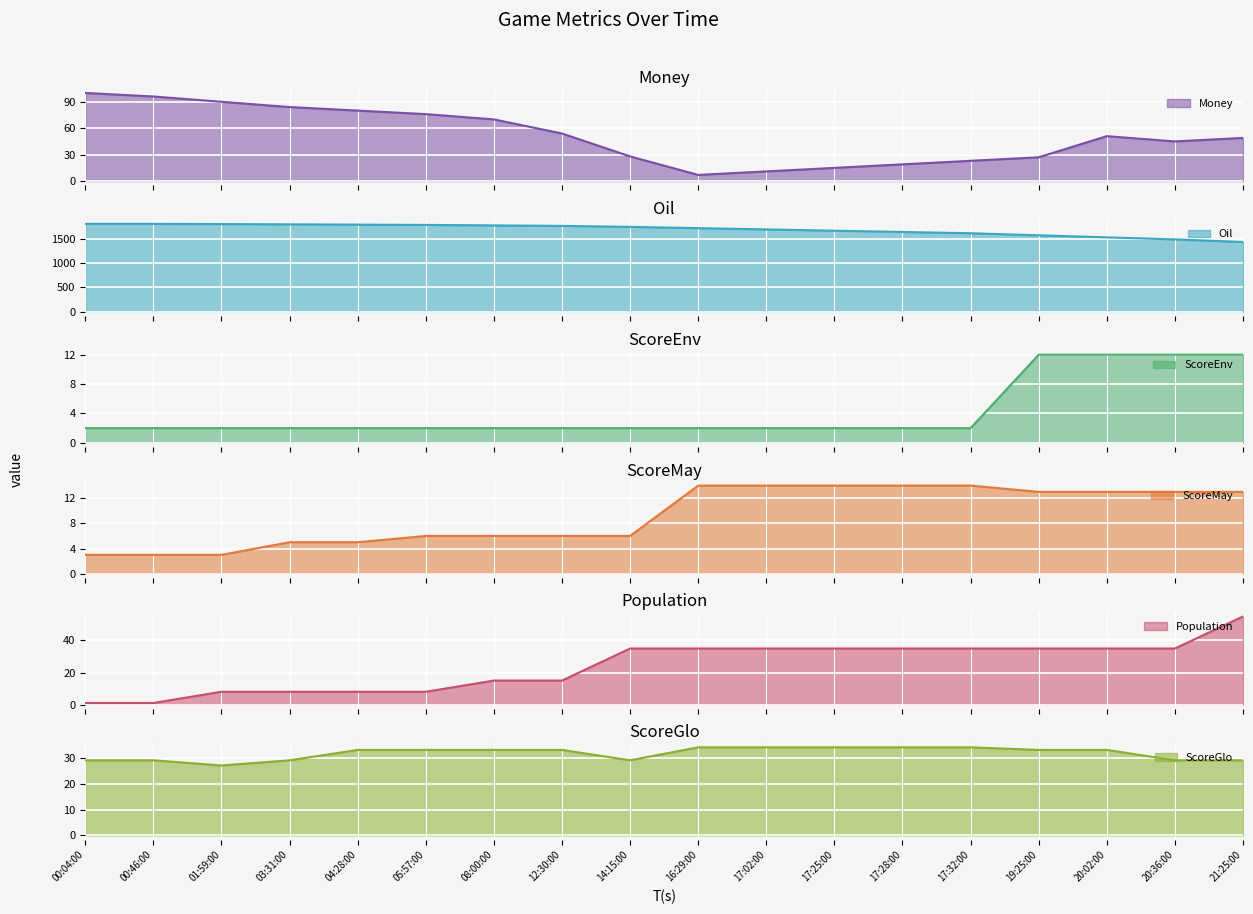

What is the approximate value of ScoreGlo at 17:32:00?

34